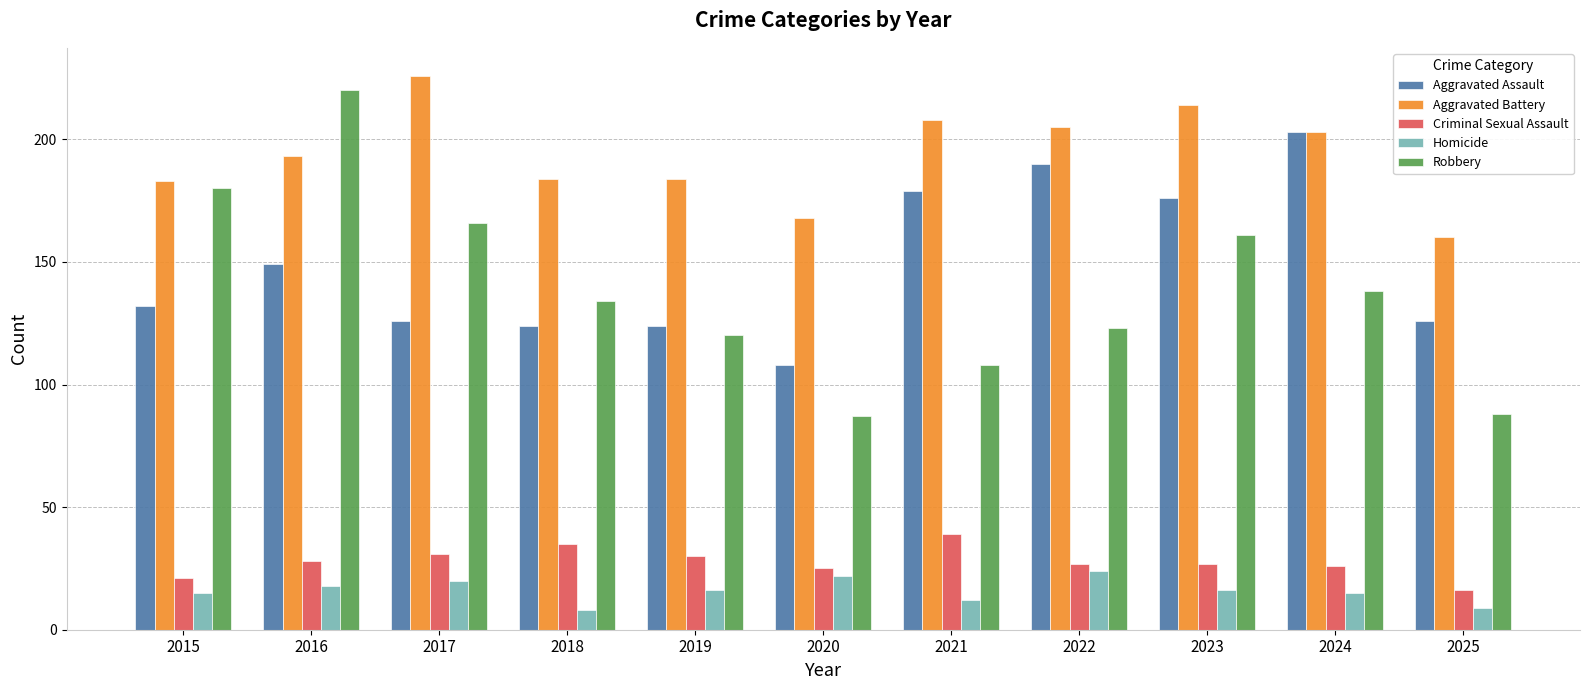

What is the difference between the maximum and second lowest values in the Robbery series?

132